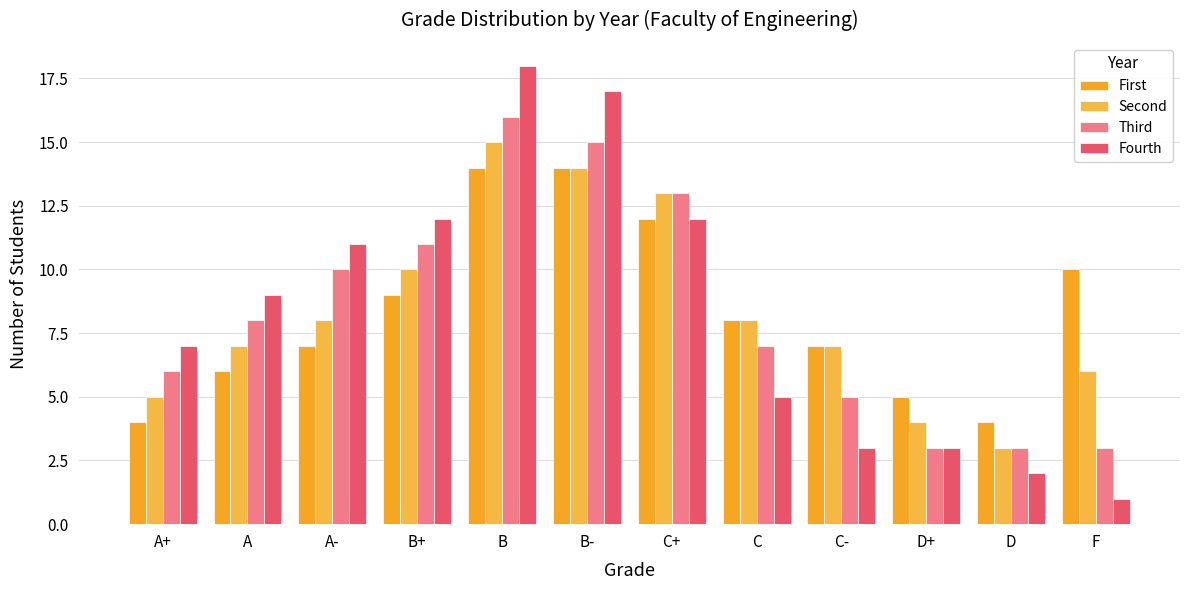

What is the difference between the maximum and second lowest values in the First series?

10